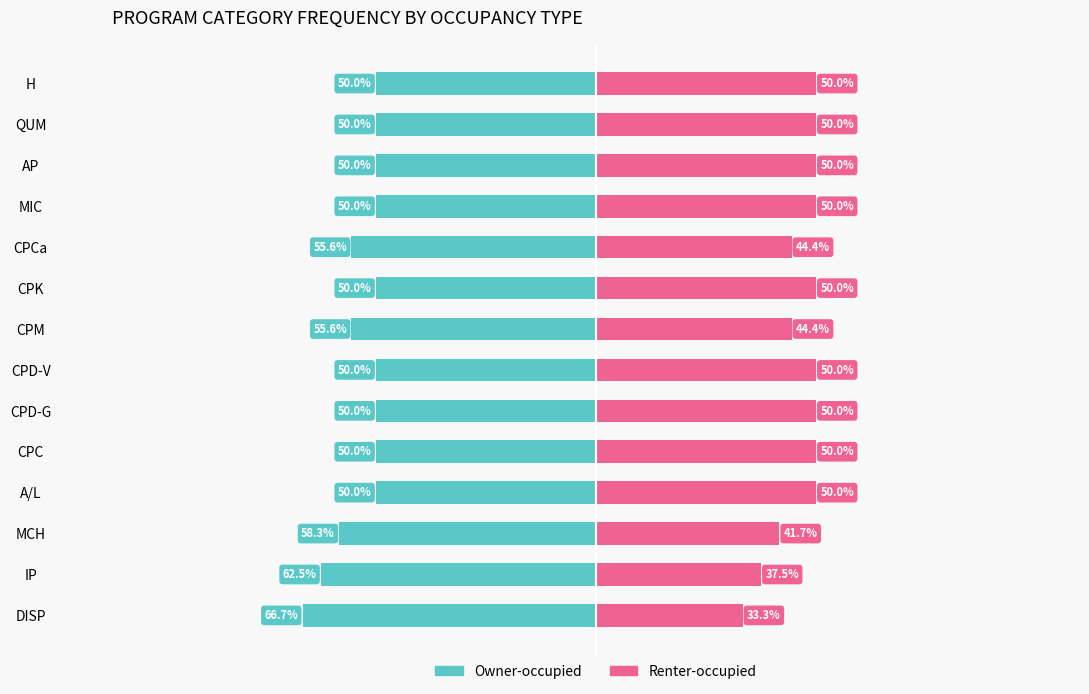

What is the value of the Owner-occupied bar at the 10th from the left?

-55.6